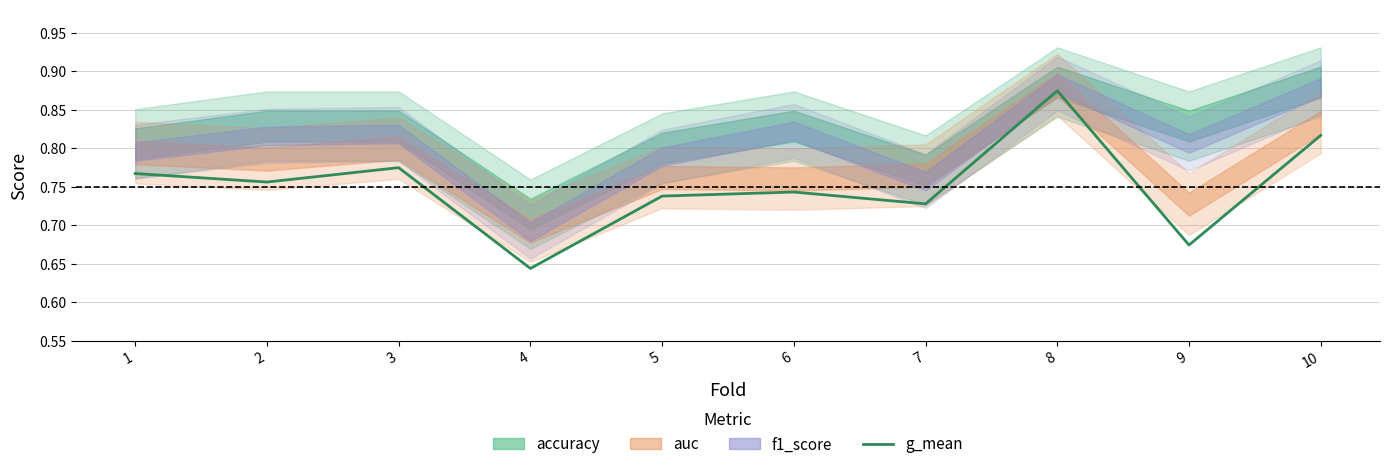

The value at 4 is 0.6. True or false?

True